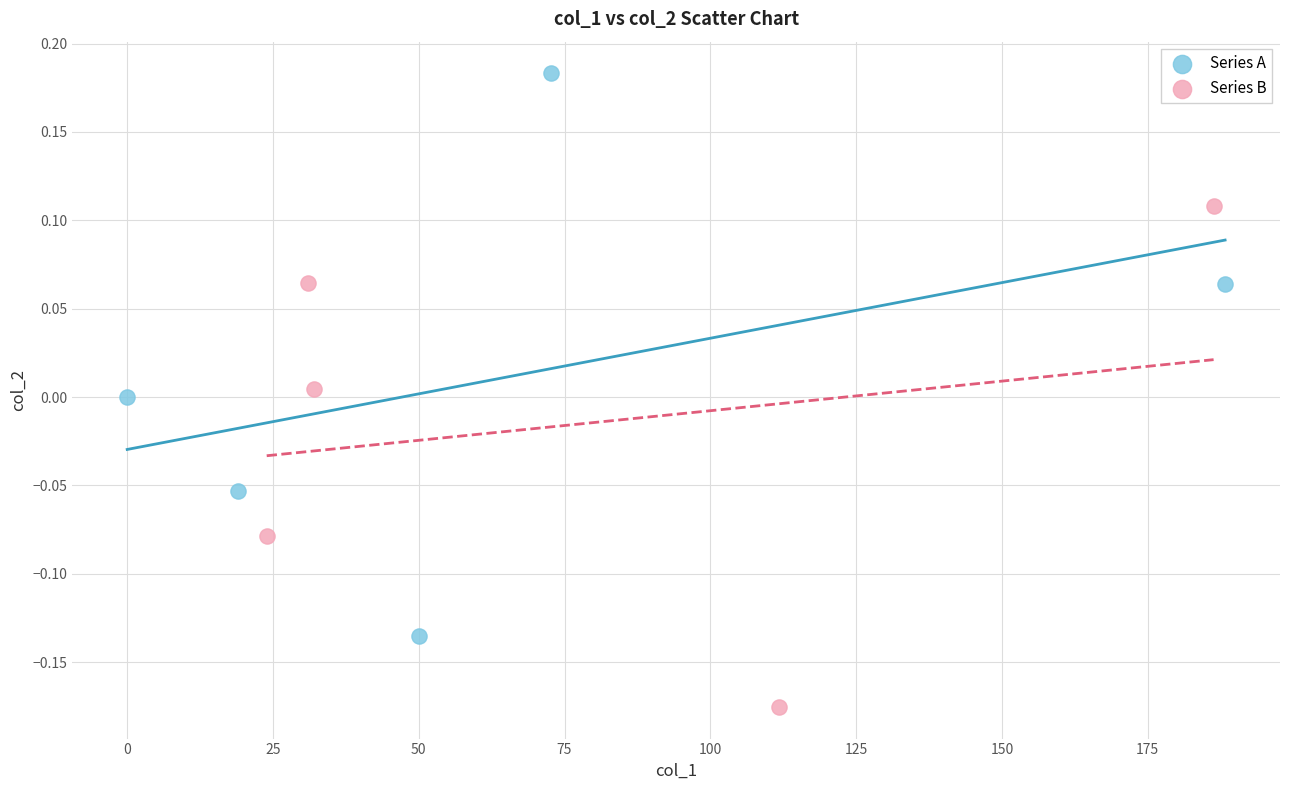

Which series reaches the minimum Y coordinate?

Series B